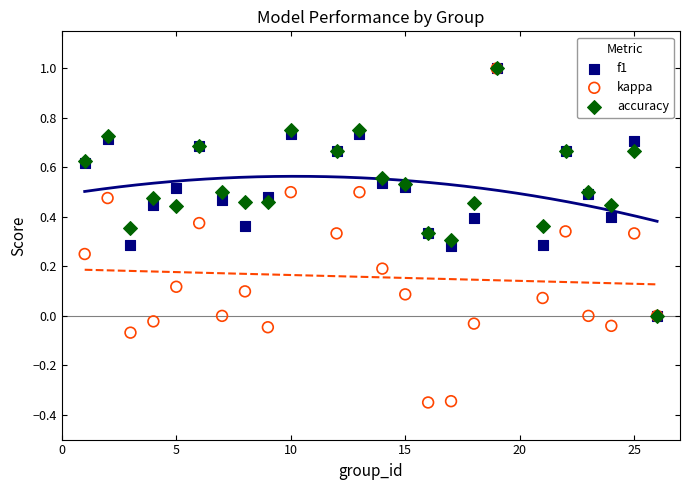

What are all the series names shown in the legend?

f1, kappa, accuracy